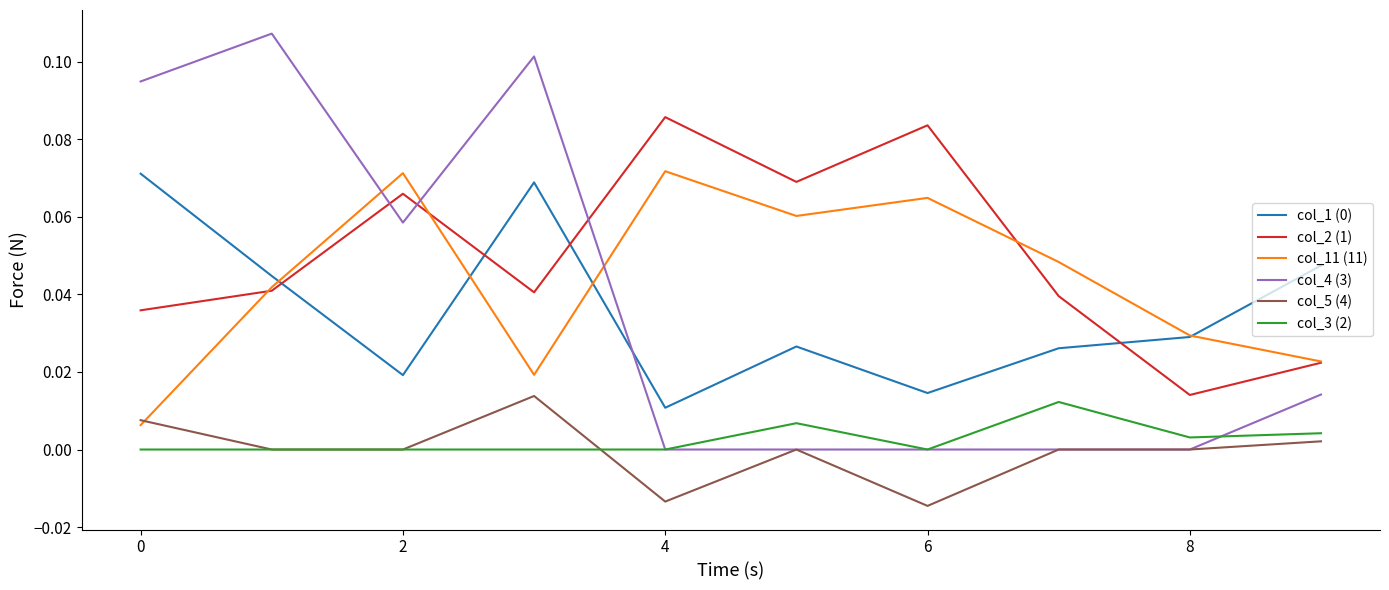

Which series has the largest range (max minus min)?

col_4 (3)